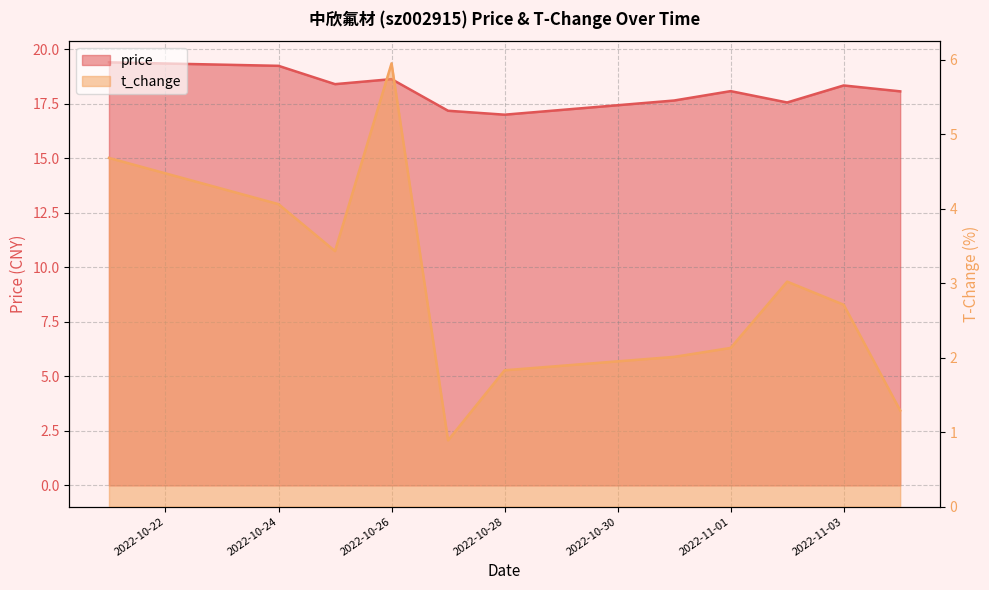

Does the chart have visible grid lines?

Yes